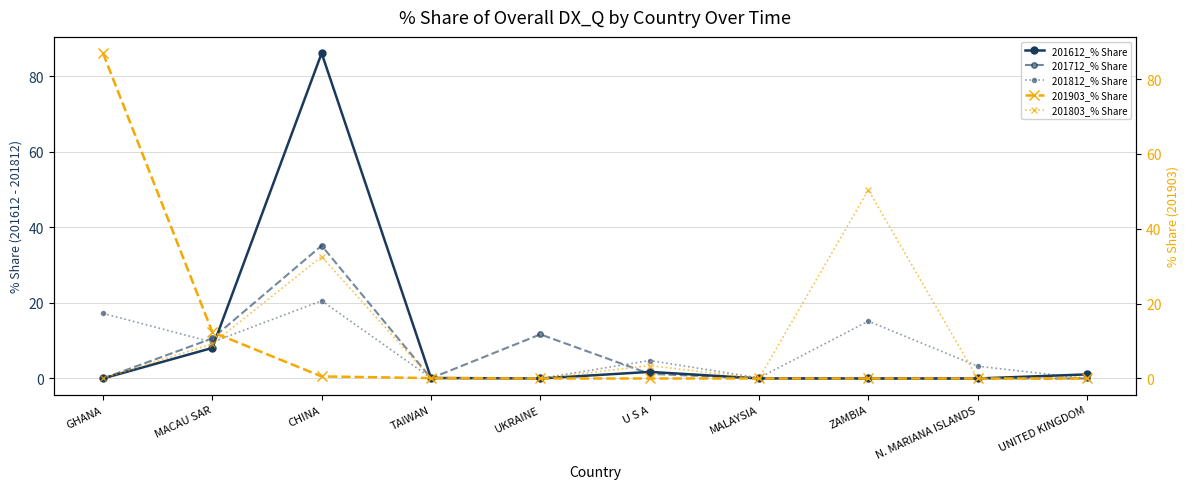

What is the difference between the maximum and minimum values in the 201803_% Share series?

50.4